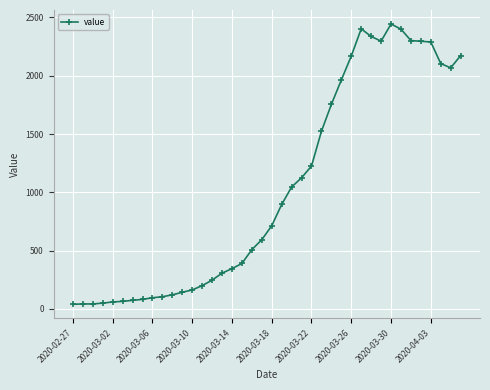

What is the maximum value shown in the chart?

2444